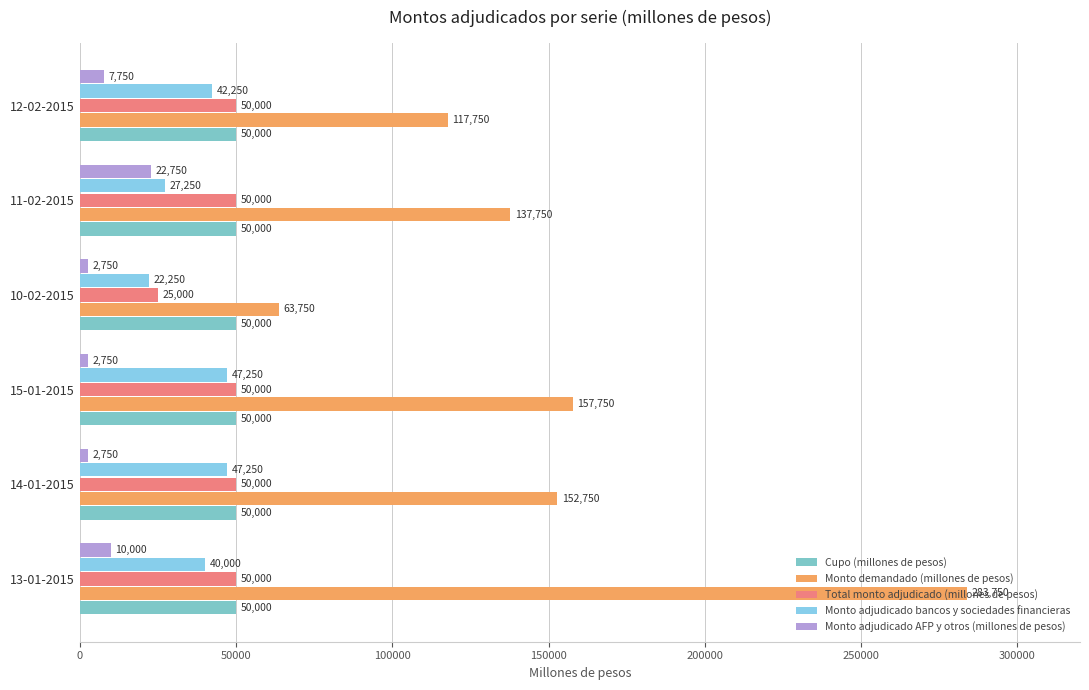

Reading right to left, list all the values displayed in this chart.

Cupo (millones de pesos): 0.1	0.1	0.1	0.1	0.1	0.1
Monto demandado (millones de pesos): 117750.0	137750.0	63750.0	157750.0	152750.0	283750.0
Total monto adjudicado (millones de pesos): 50000.0	50000.0	25000.0	50000.0	50000.0	50000.0
Monto adjudicado bancos y sociedades financieras: 42250.0	27250.0	22250.0	47250.0	47250.0	40000.0
Monto adjudicado AFP y otros (millones de pesos): 7750.0	22750.0	2750.0	2750.0	2750.0	10000.0